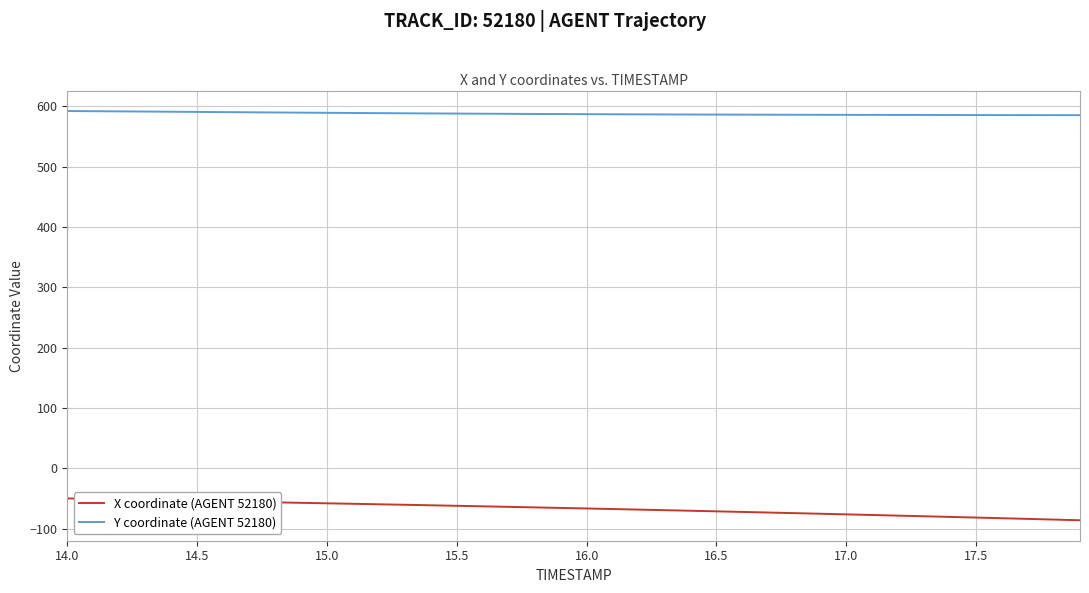

True or false: X coordinate (AGENT 52180) and Y coordinate (AGENT 52180) intersect in this chart.

False